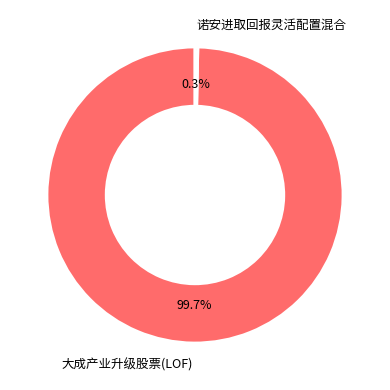

To the nearest percent, what is the average slice percentage?

50%